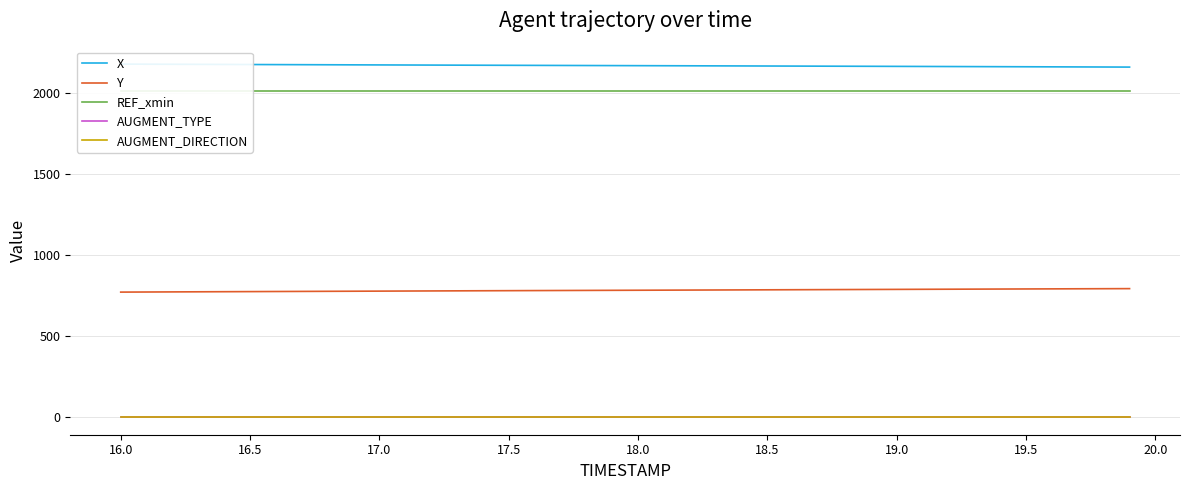

True or false: Y and AUGMENT_TYPE cross at least once.

False